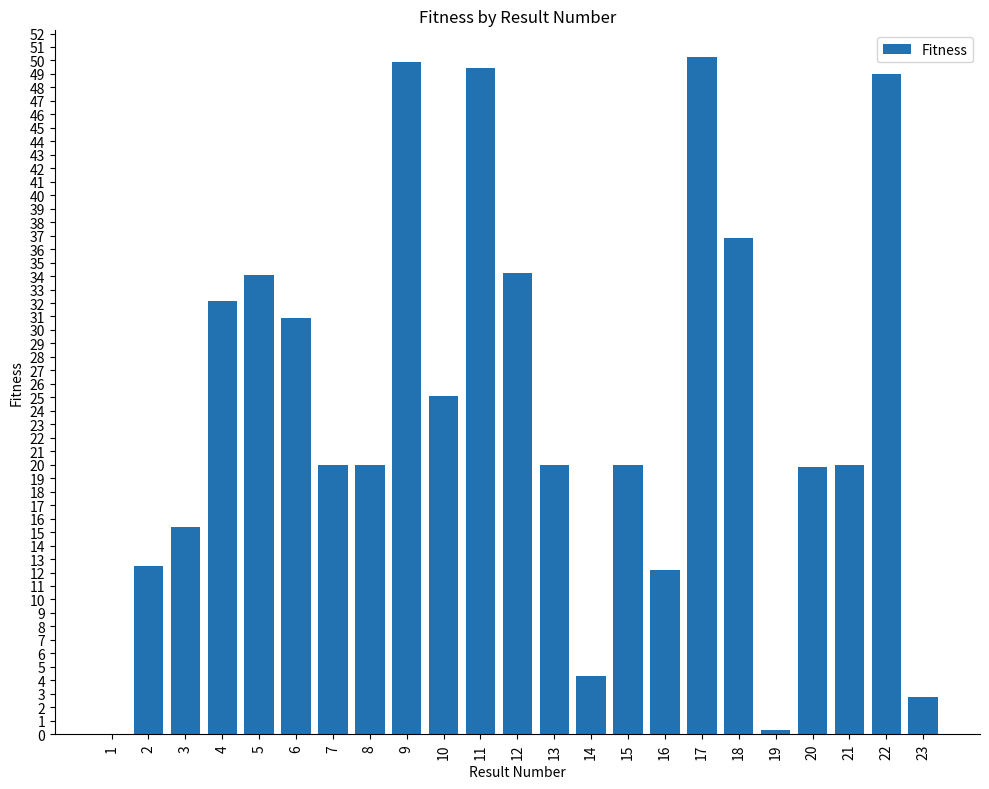

What is the greatest value displayed?

50.2